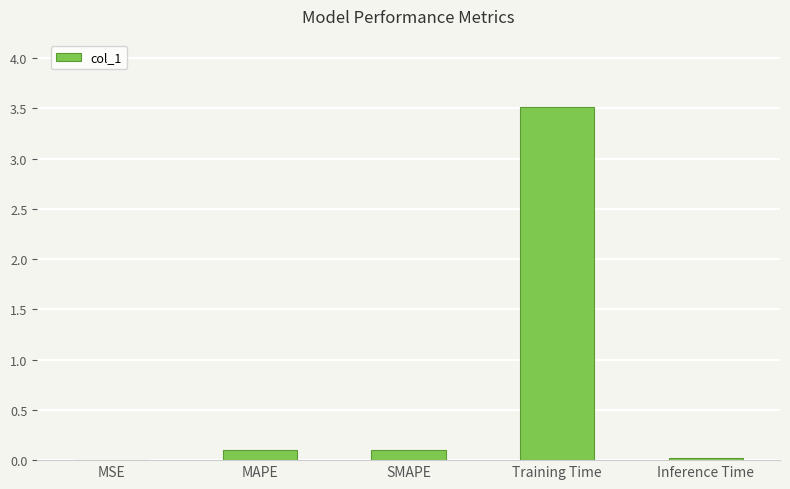

What is the approximate value at Training Time?

3.5